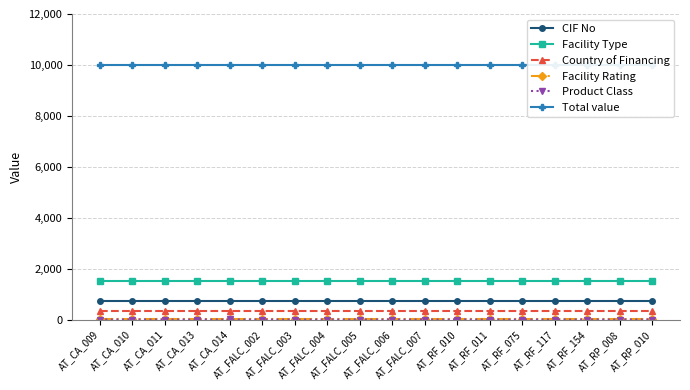

At AT_RP_010, list the series in order from smallest to largest.

Product Class, Facility Rating, Country of Financing, CIF No, Facility Type, Total value